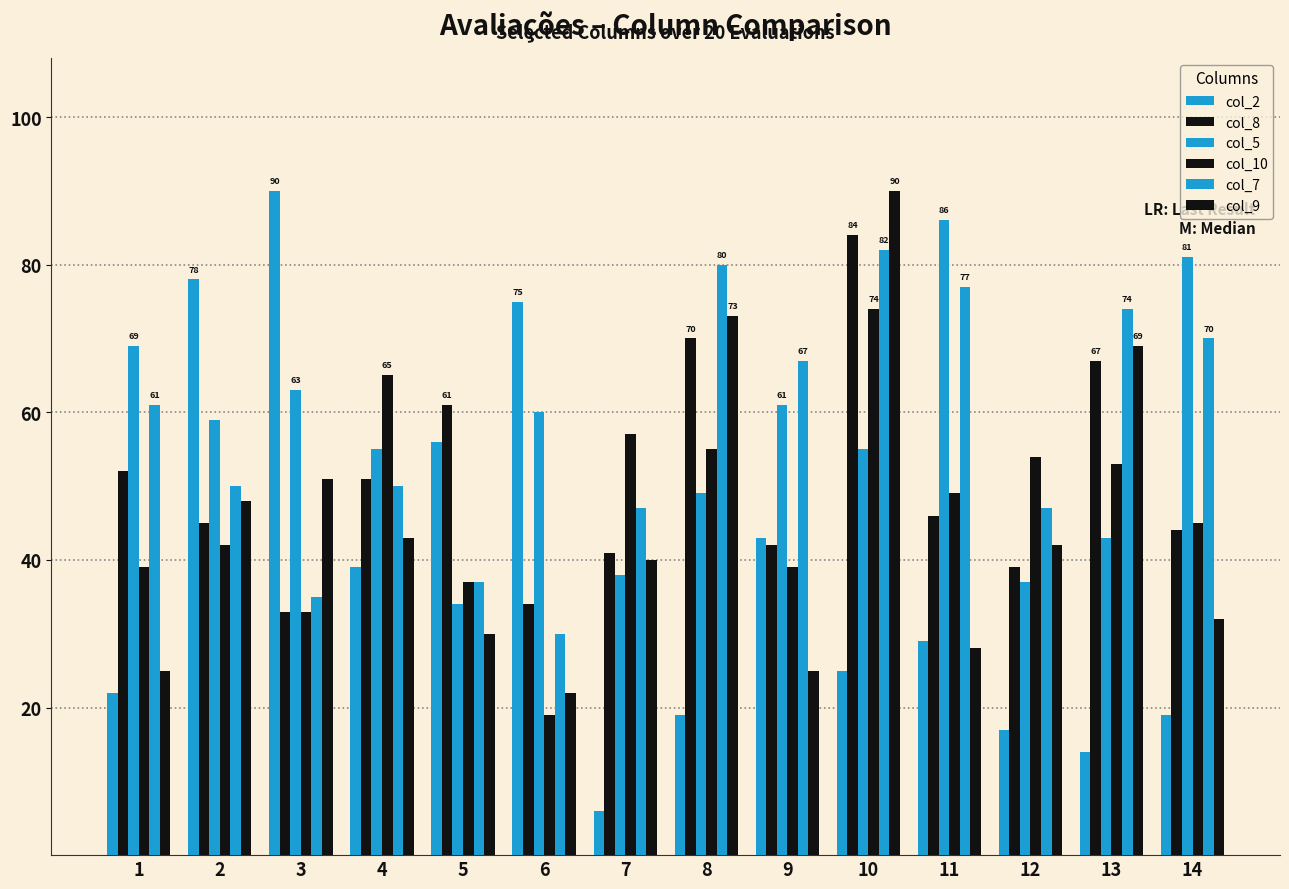

How many bars are there in total?

84